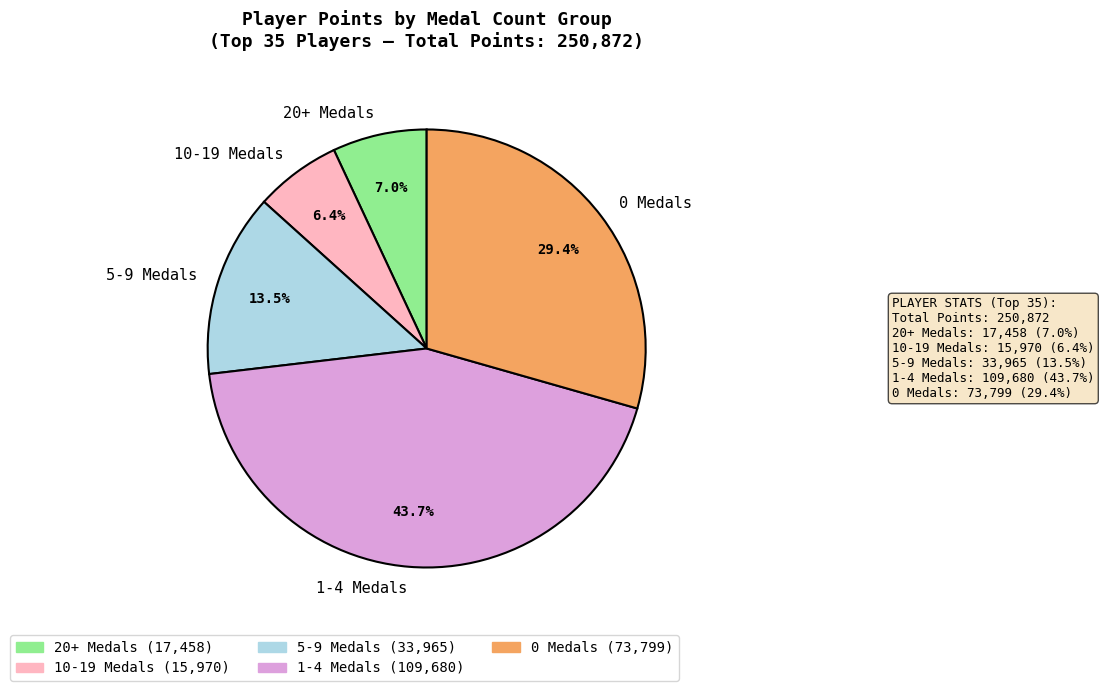

Does any single category account for the majority?

No